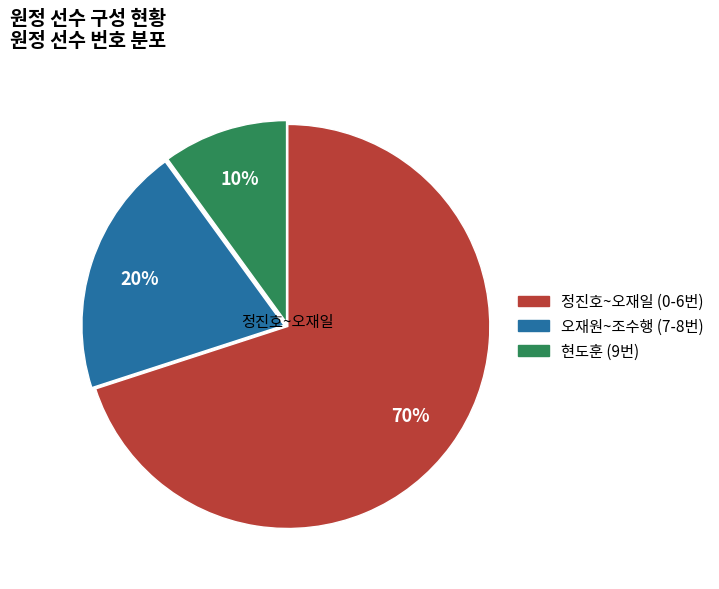

Is it true that 현도훈 (9번) is 1% of the pie?

False